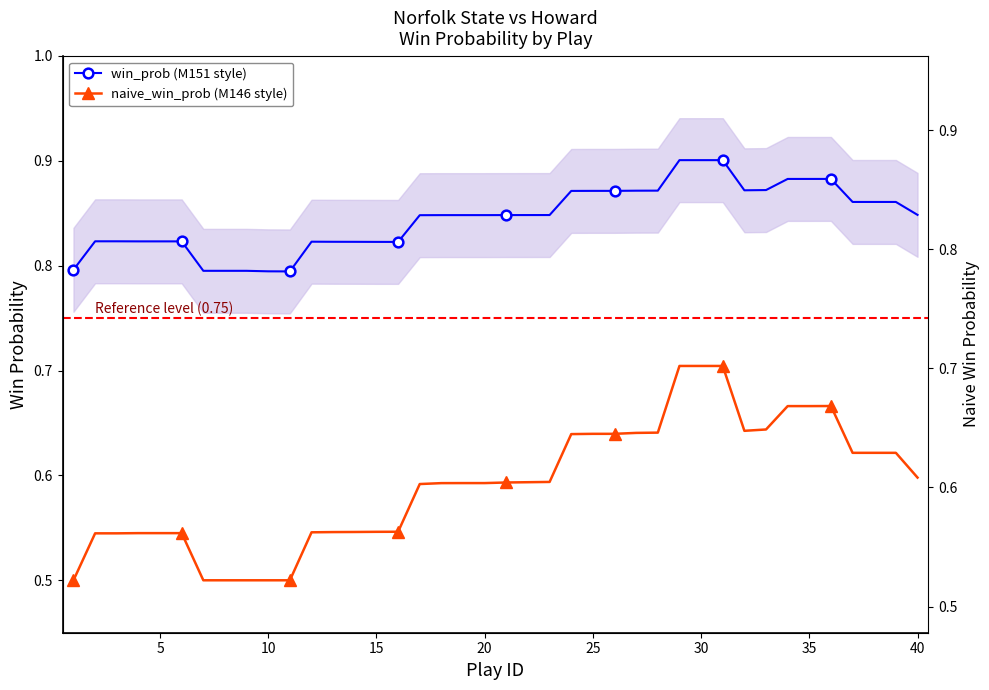

What is the sum of all win_prob (M151 style) values?

33.8